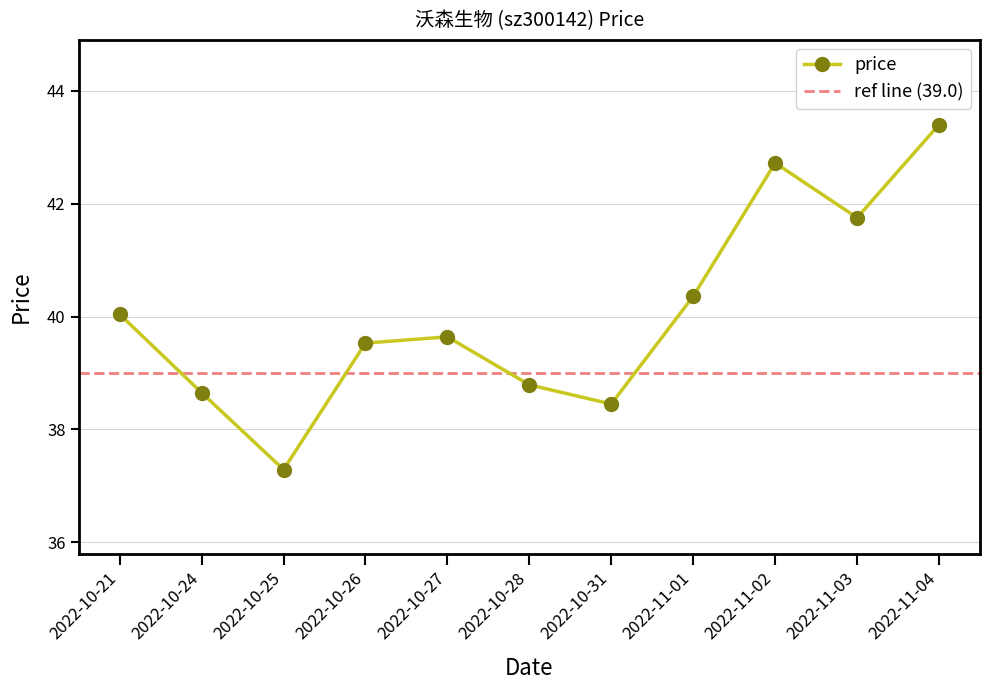

What is the smallest value displayed?

37.3